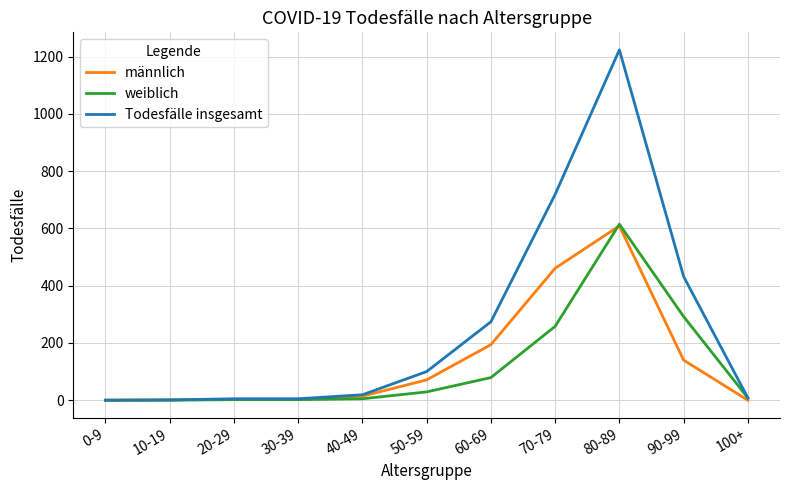

At which category is the sum across all series the highest?

80-89